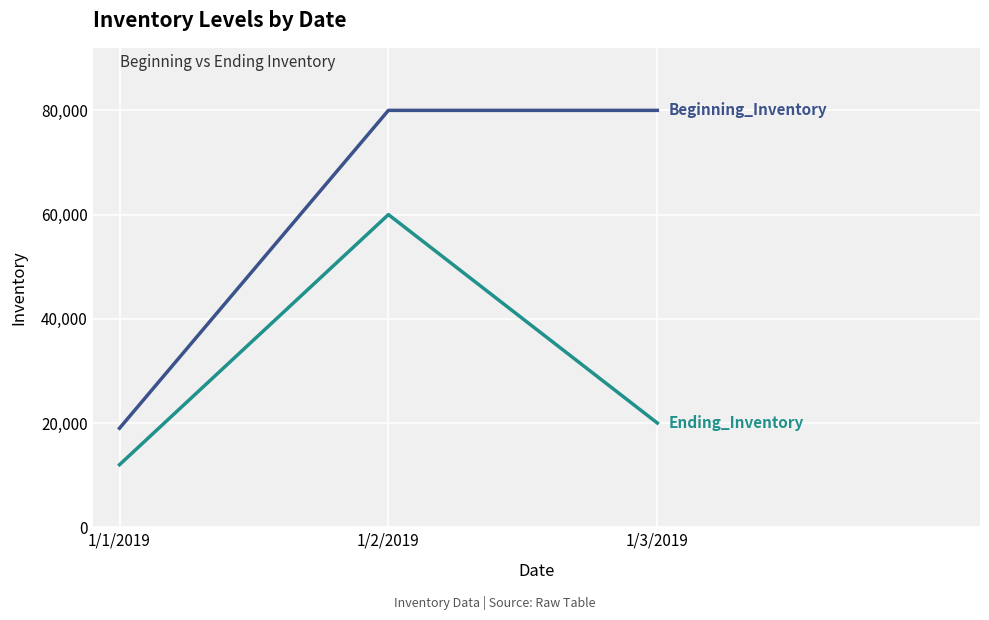

Which label corresponds to the smallest value in the chart?

1/1/2019